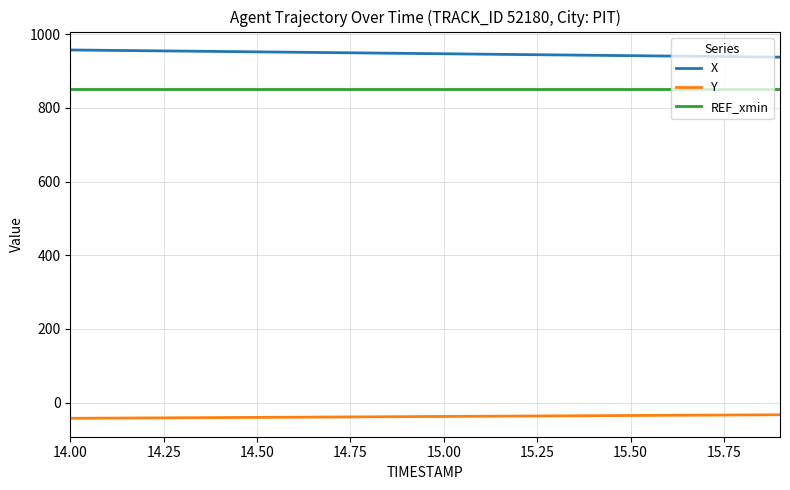

Which series has the largest total across all categories?

X